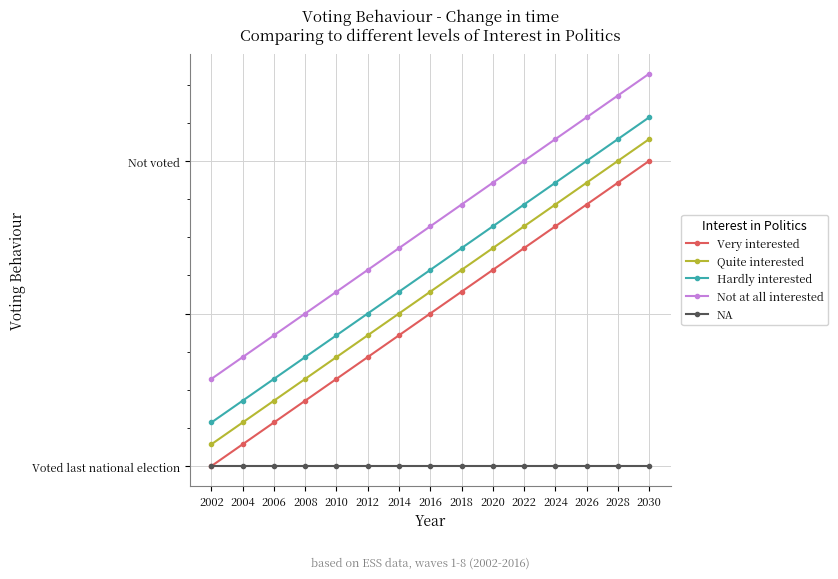

At which label does Hardly interested reach its peak?

2030